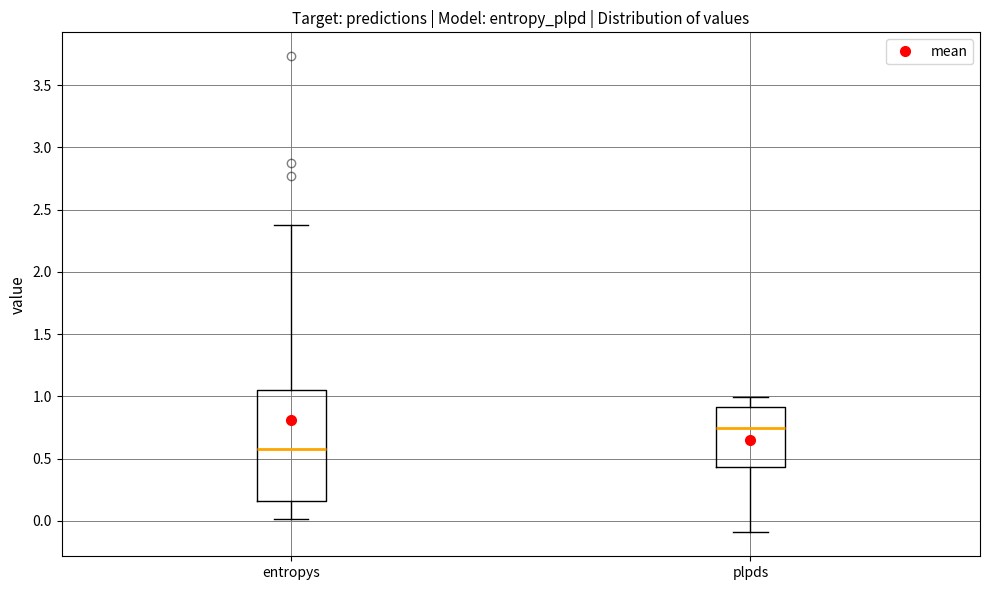

Reading left to right, transcribe this box plot: for each box, give where its median line is, the range the box spans, and where its two whiskers end, as read against the y-axis. The values are not printed on the chart, so give them approximately, as read against the axis.

entropys: median 0.60, box 0.15 to 1.05, whiskers 0.00 to 2.40
plpds: median 0.75, box 0.45 to 0.90, whiskers -0.10 to 1.00